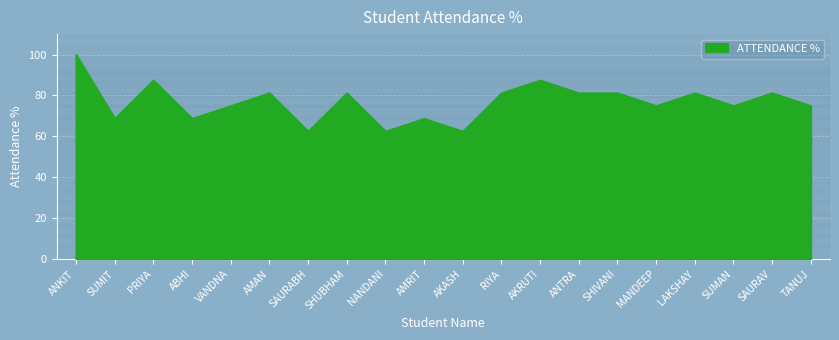

The chart shows a value of 135.2 at LAKSHAY. True or false?

False